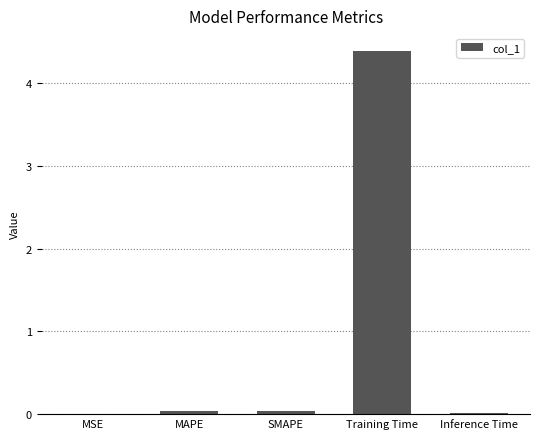

What is the maximum value shown in the chart?

4.4